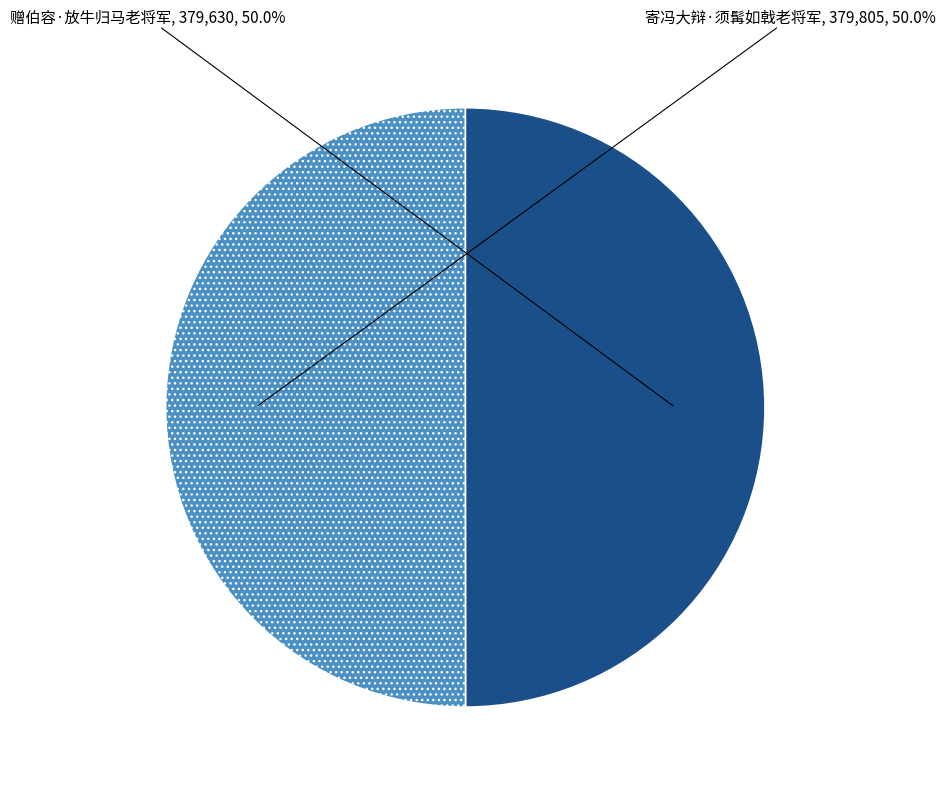

Is the sum of 寄冯大辩·须髯如戟老将军 and 赠伯容·放牛归马老将军 greater than half?

Yes